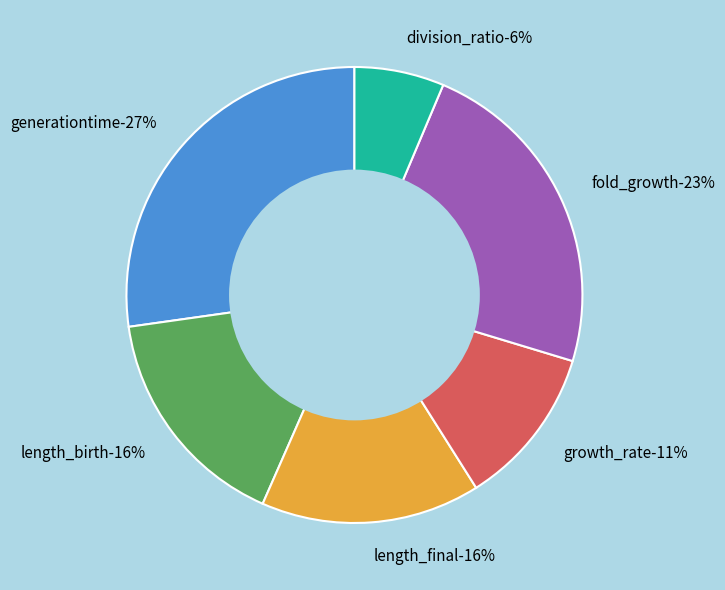

Is it true that length_final is 16% of the pie?

True